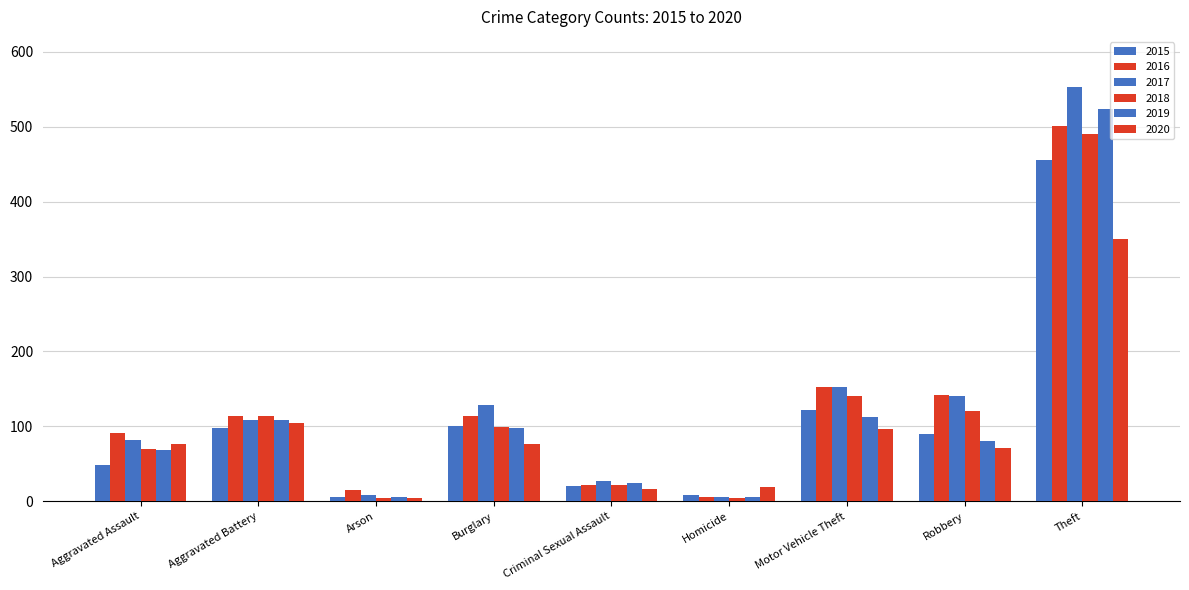

How many categories are shown in the chart?

9